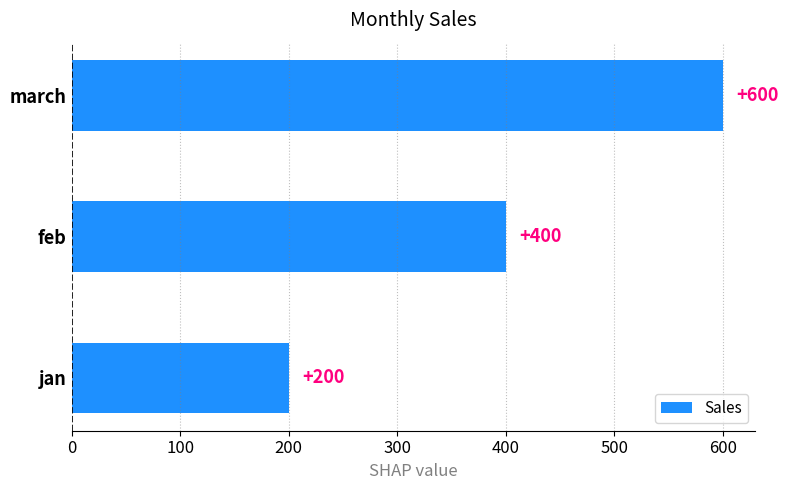

How many bars are there in total?

3